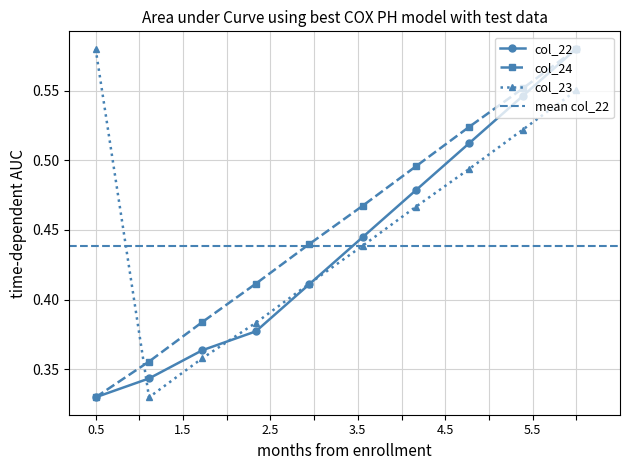

True or false: col_23 and col_24 cross at least once.

True